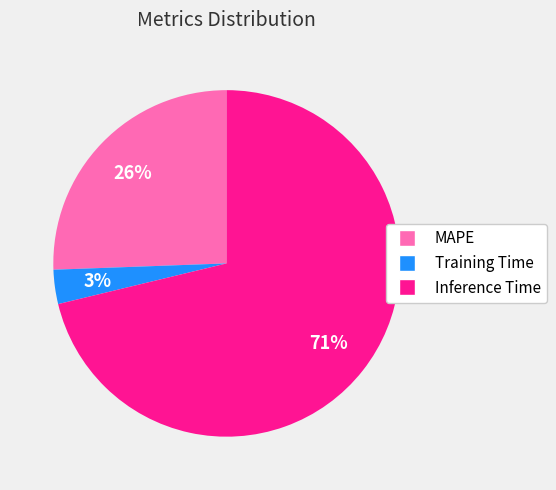

To the nearest percent, what percentage of the pie is Training Time?

3%